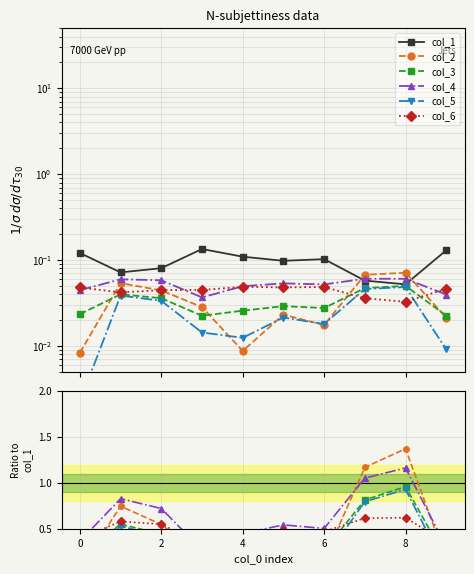

Between 0 and 9, which series saw the biggest shift?

col_2